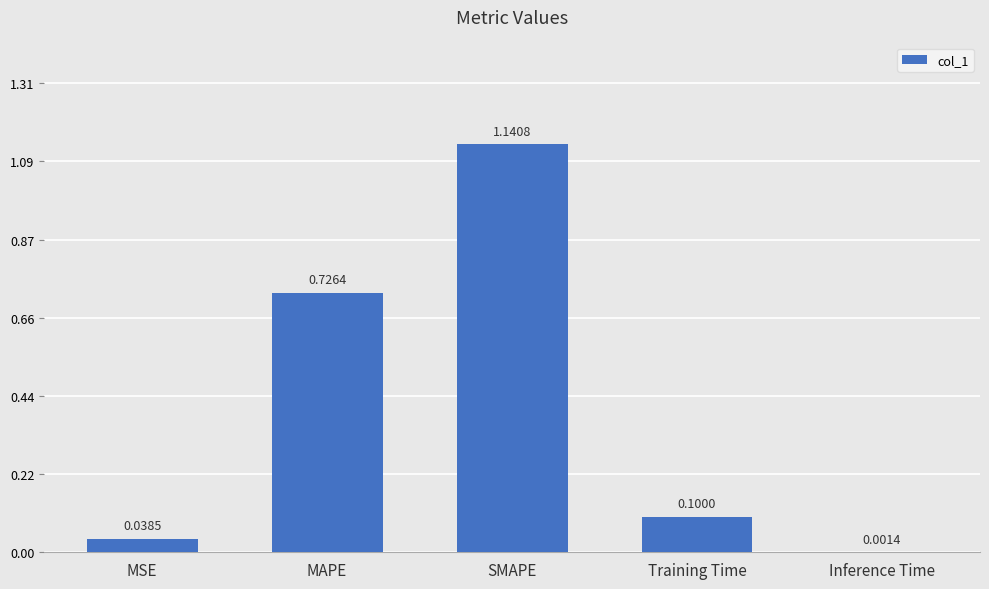

What is the change in value from SMAPE to Training Time?

-1.0